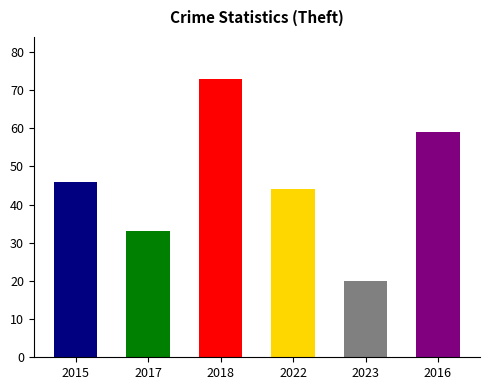

True or false: the data shows 11 at 2022.

False